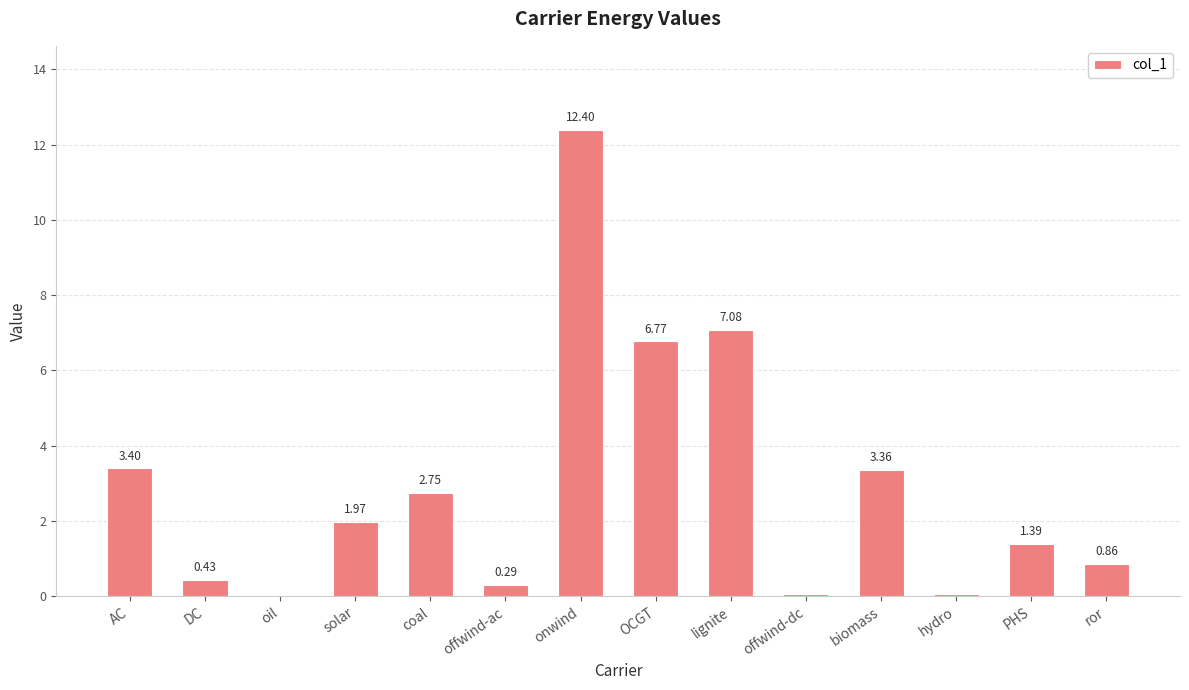

Between solar and OCGT, which is larger?

OCGT